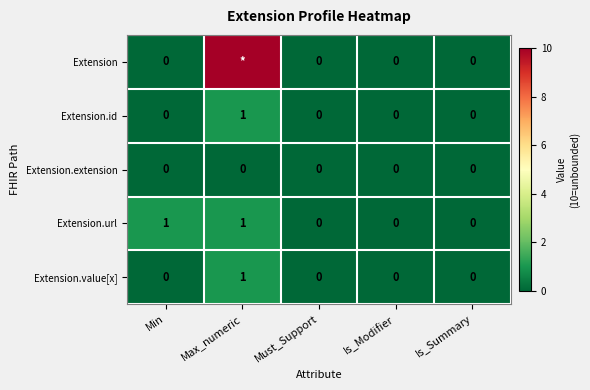

Is it true that Extension.extension equals 0 at Max_numeric?

True